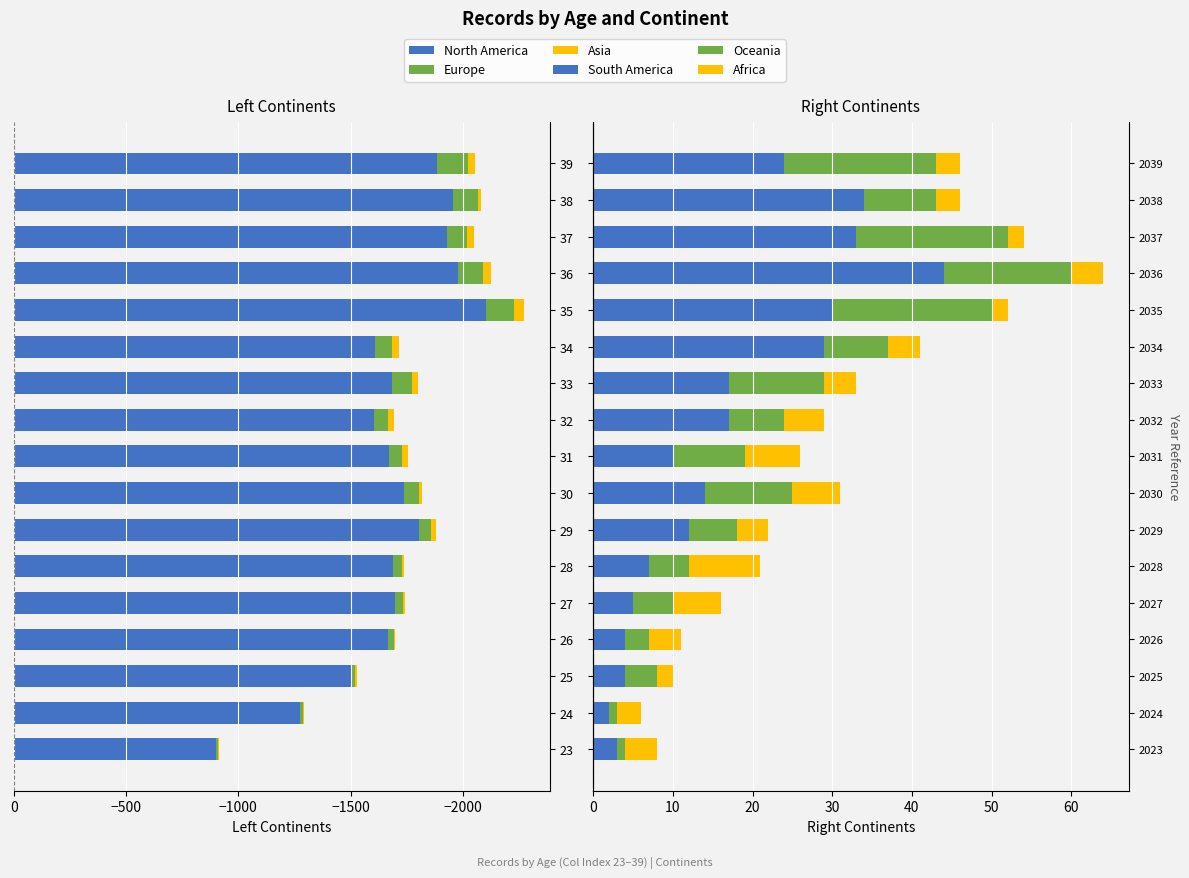

Reading left to right, transcribe all the data shown in this chart.

North America: -899	-1276	-1502	-1667	-1700	-1689	-1805	-1737	-1672	-1606	-1686	-1611	-2102	-1981	-1932	-1958	-1887
Europe: -10	-12	-19	-28	-34	-39	-54	-68	-59	-63	-90	-75	-128	-110	-87	-108	-136
Asia: -3	-6	-7	-5	-7	-12	-20	-15	-23	-26	-24	-29	-43	-35	-33	-17	-32
South America: 3	2	4	4	5	7	12	14	10	17	17	29	30	44	33	34	24
Oceania: 1	1	4	3	5	5	6	11	9	7	12	8	20	16	19	9	19
Africa: 4	3	2	4	6	9	4	6	7	5	4	4	2	4	2	3	3